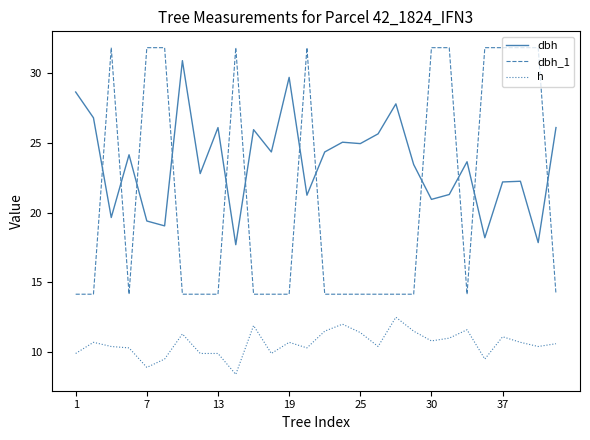

Which series has the largest total across all categories?

dbh